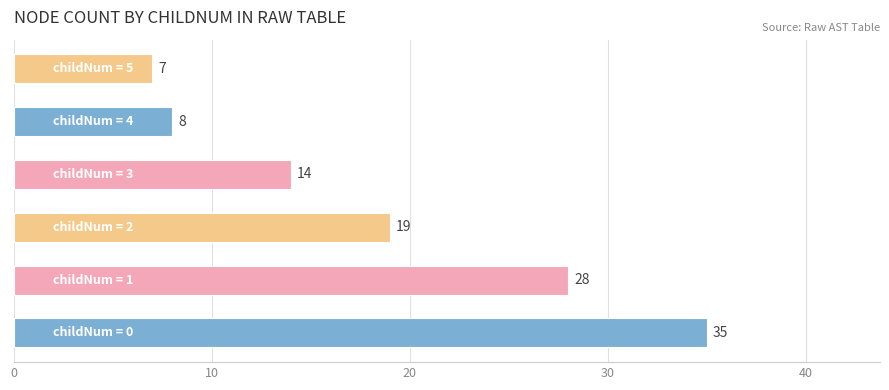

Does the chart contain stacked bars?

No